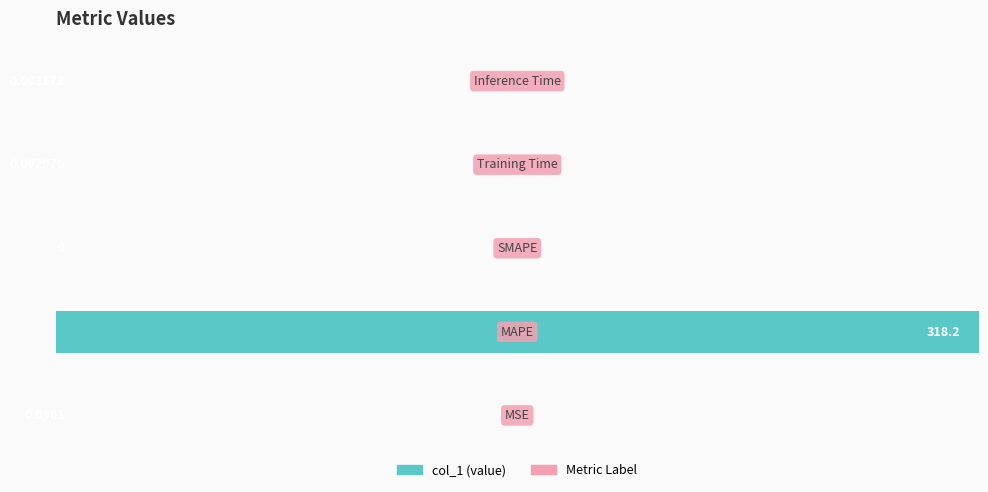

What is the sum of all values?

1.0